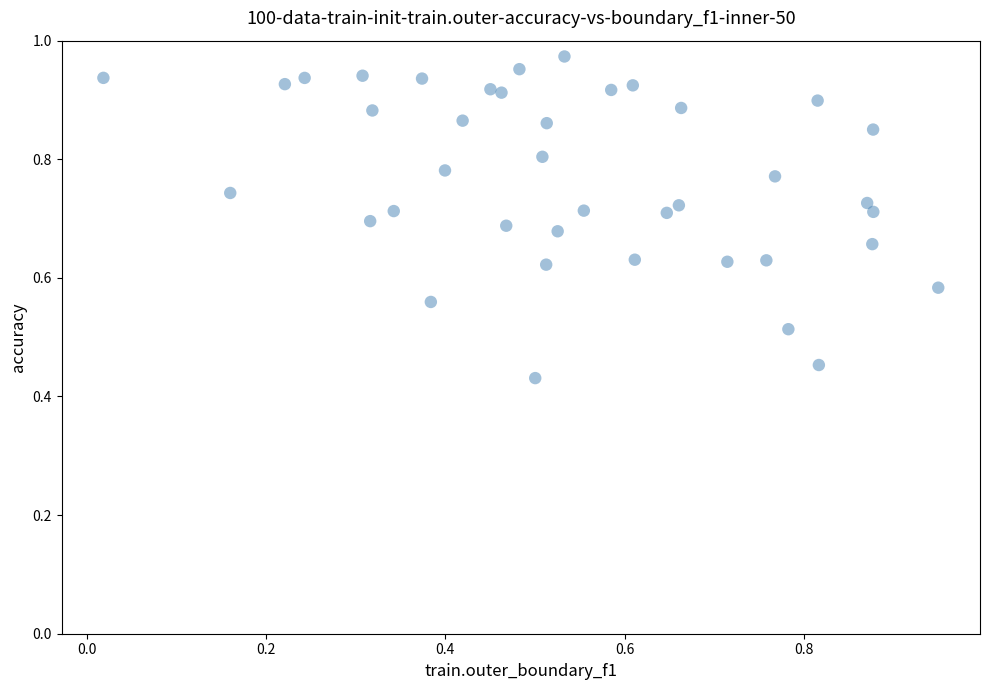

Count the number of points in this scatter plot.

40